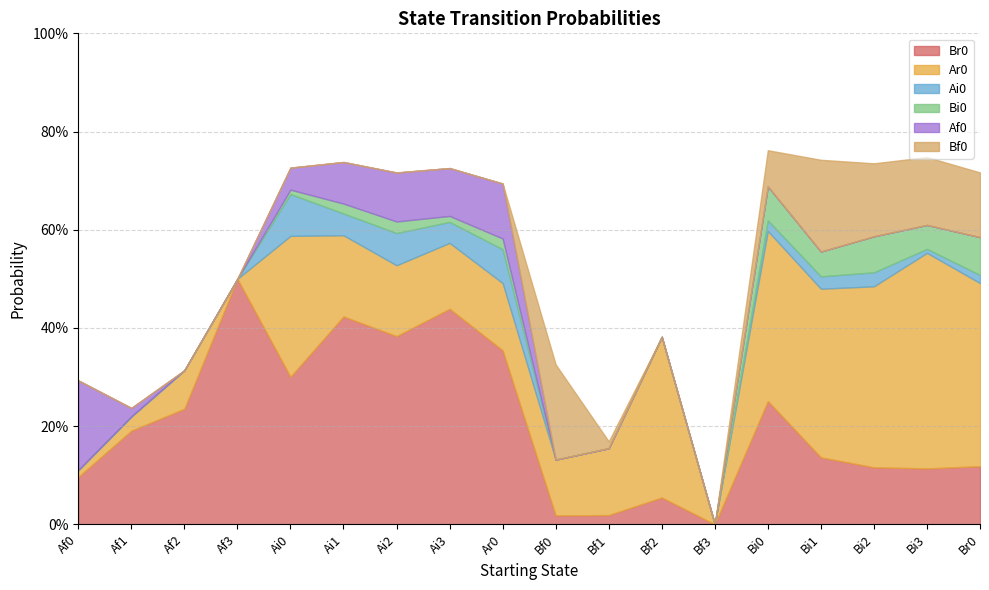

Does the chart have visible grid lines?

Yes